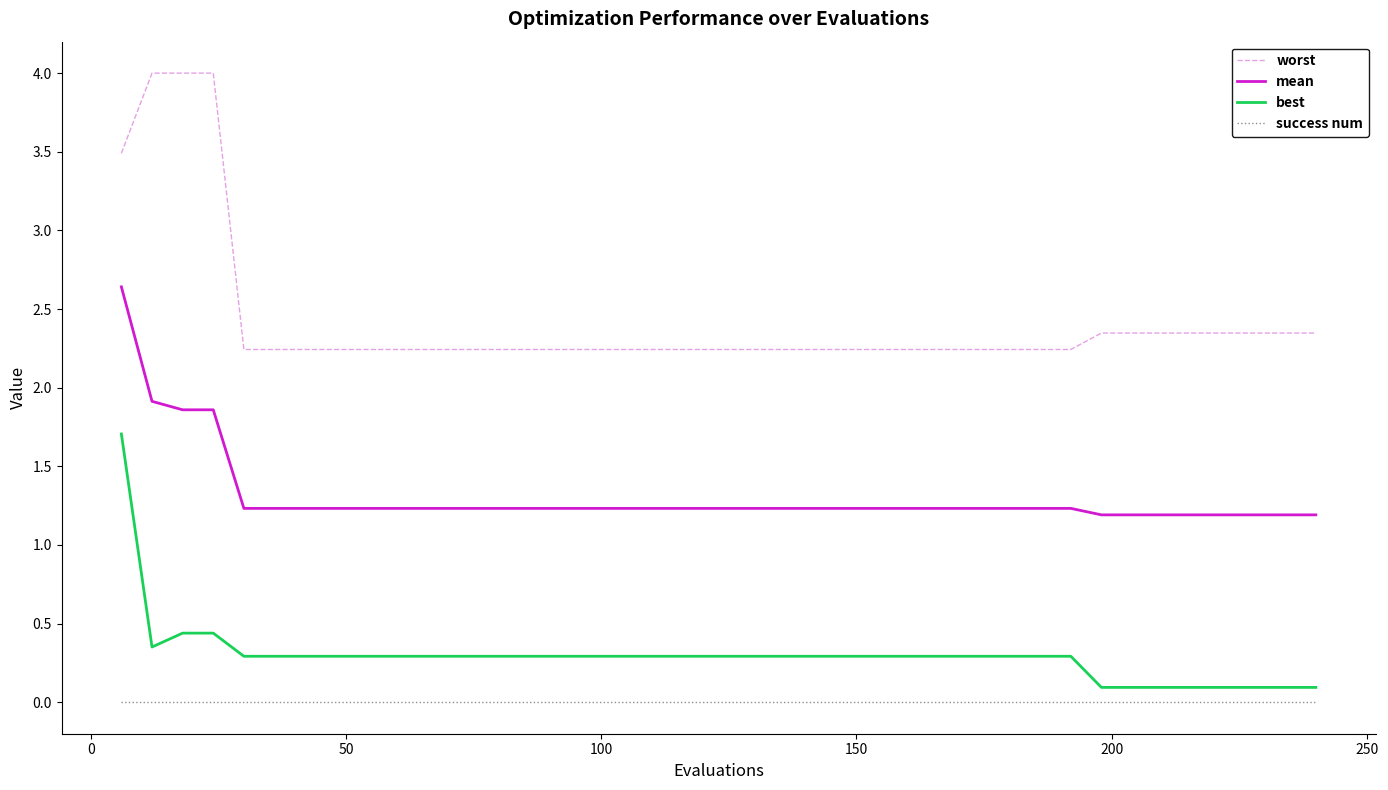

What is the lowest value of the mean series?

1.2